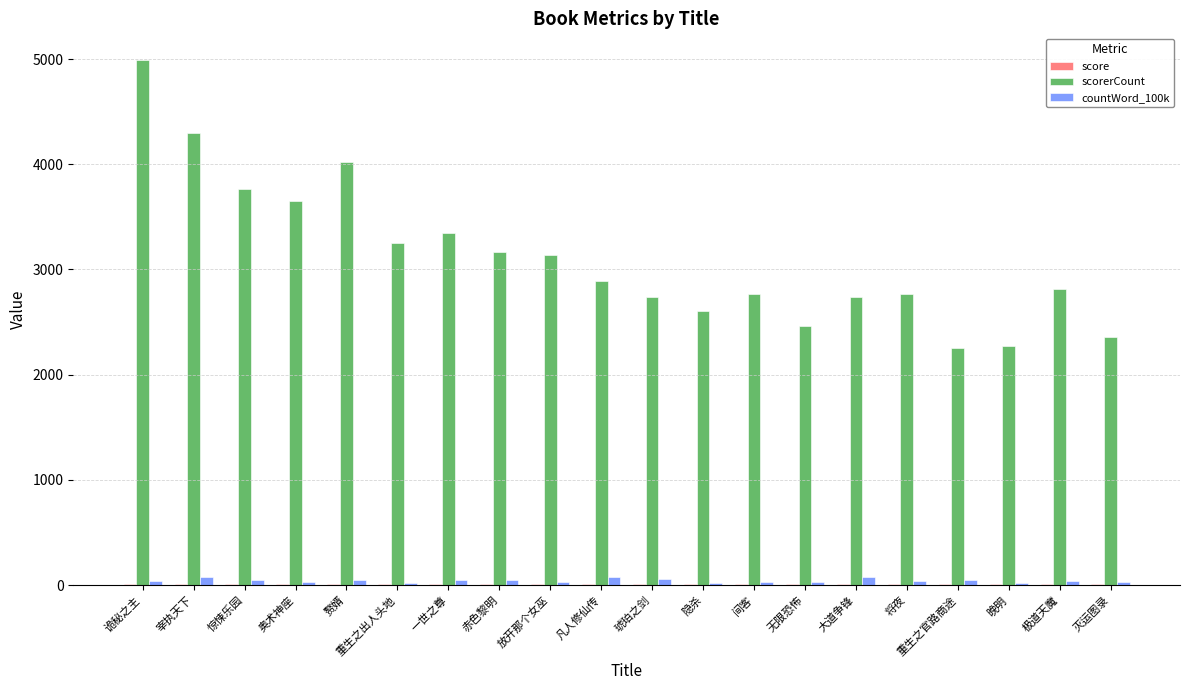

What is the greatest value displayed?

4995.0